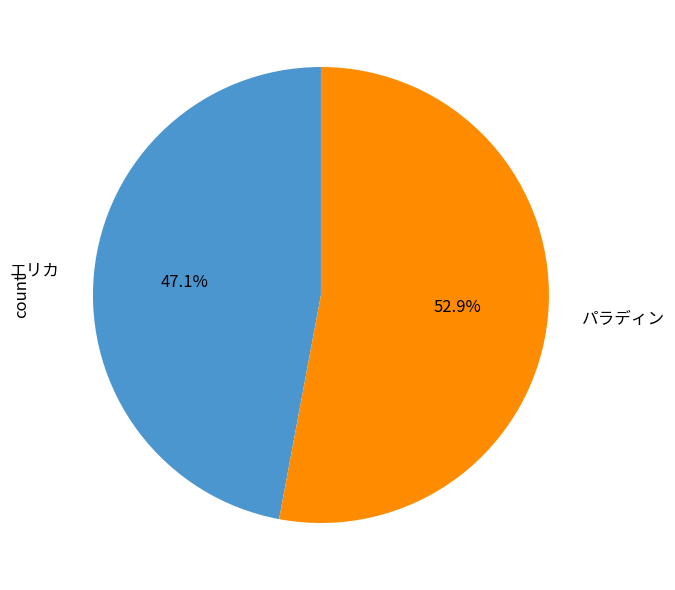

To the nearest percent, what portion does パラディン represent?

53%